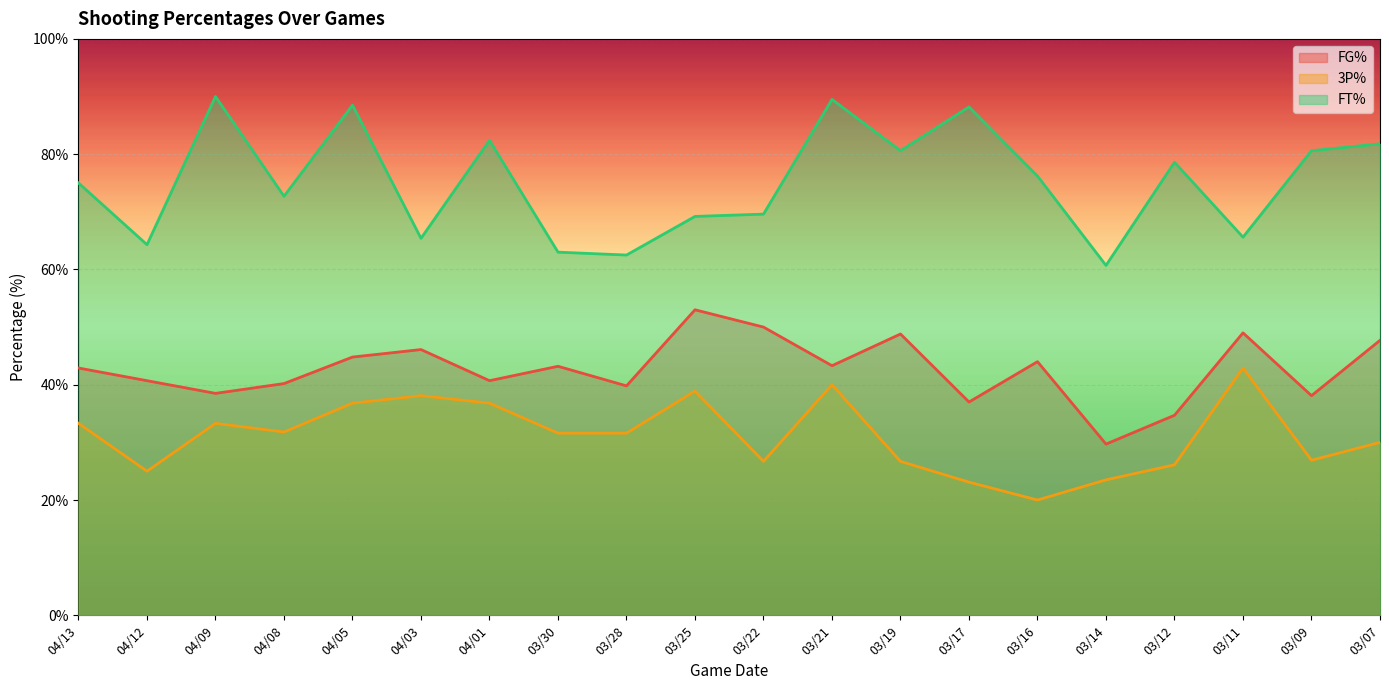

How many distinct data groups are displayed?

3